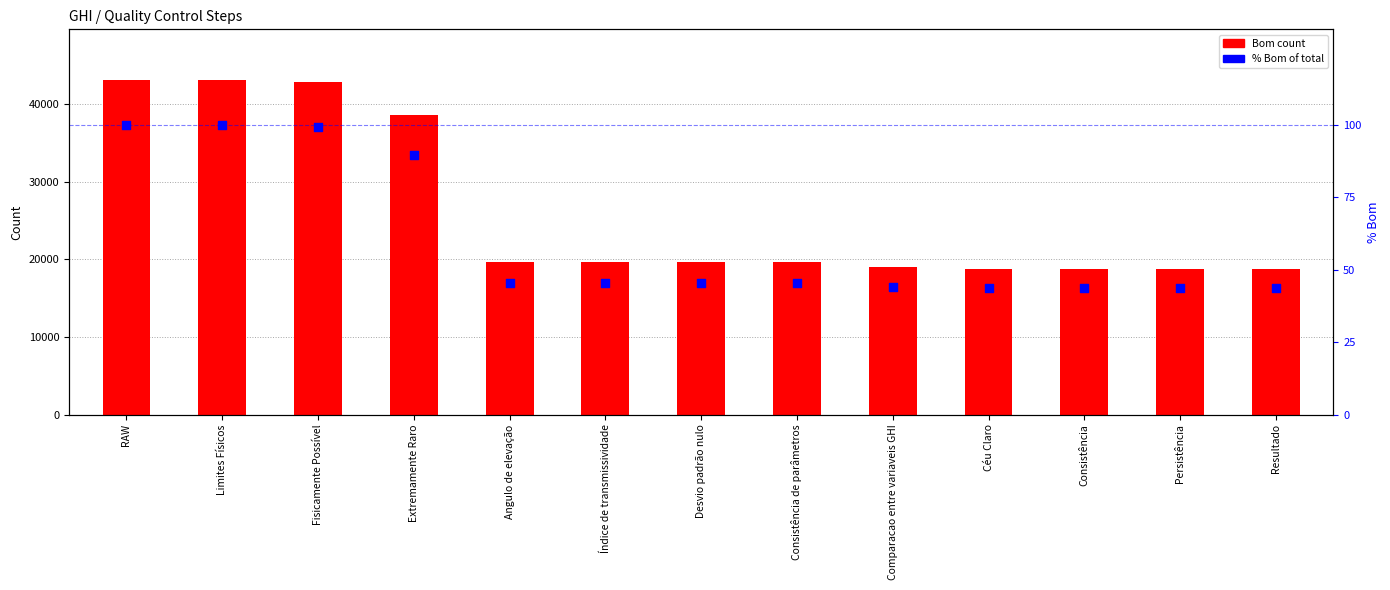

Which series has the largest total across all categories?

Bom